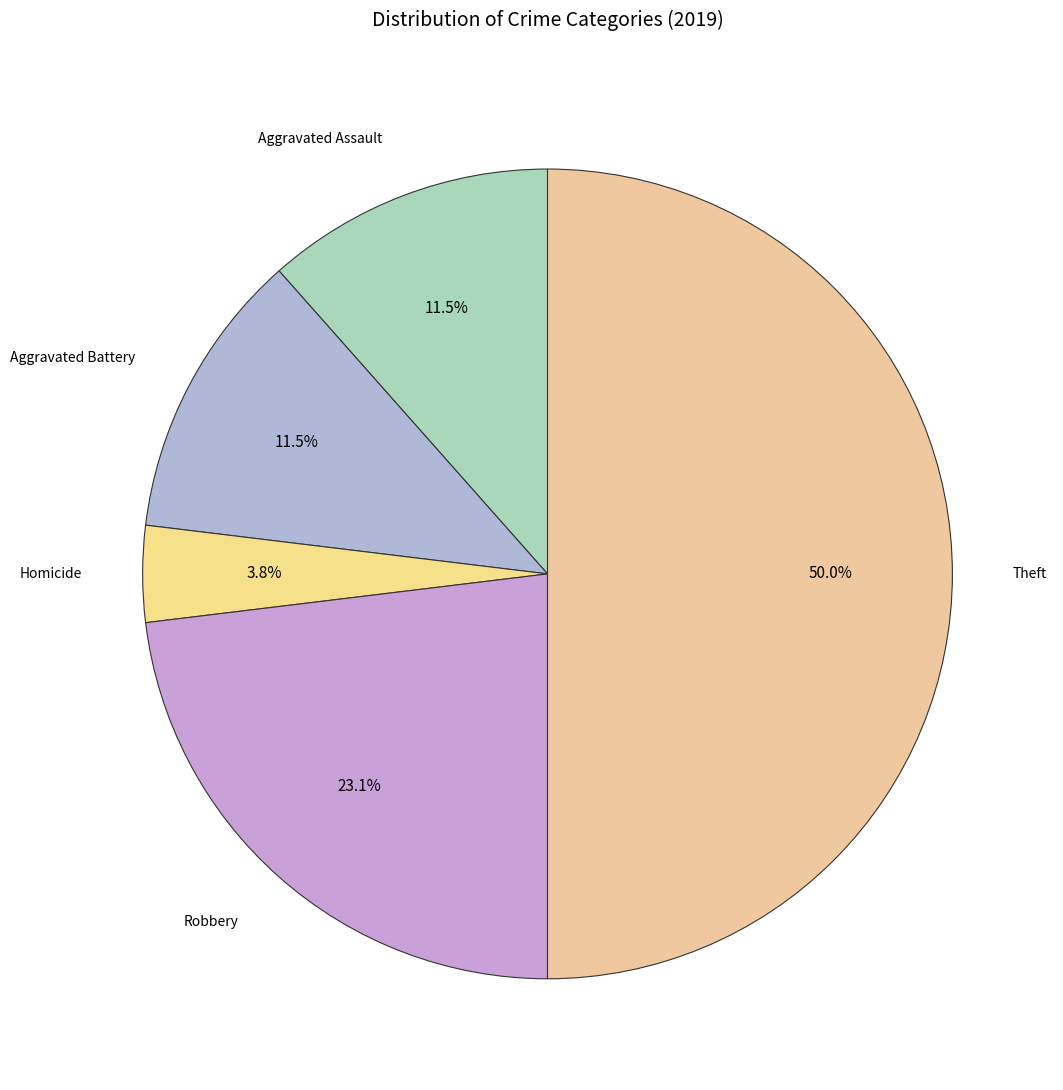

Does Robbery represent more than half of the total?

No